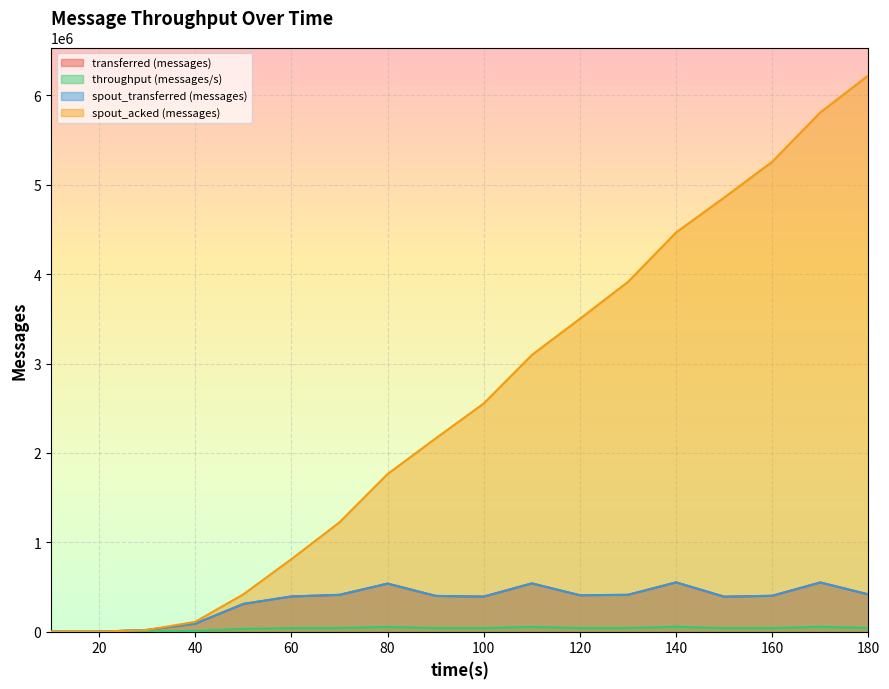

What is the sum of the transferred (messages) values at 10 and 160?

401680